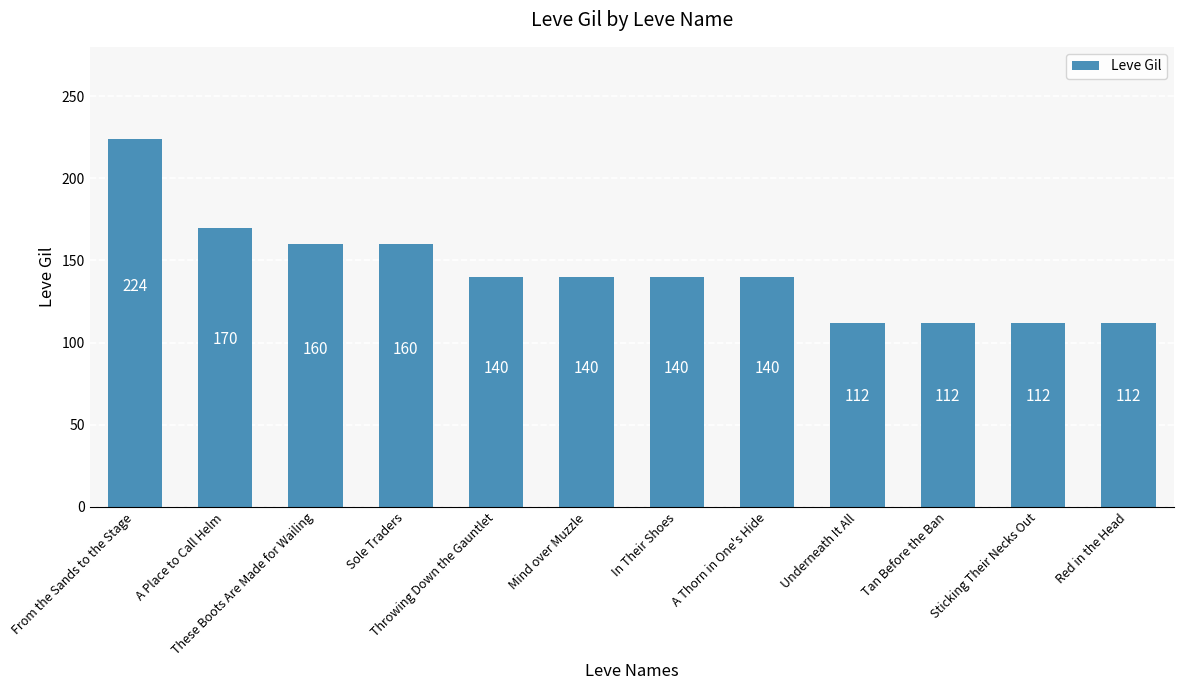

What is the sum of all values?

1722